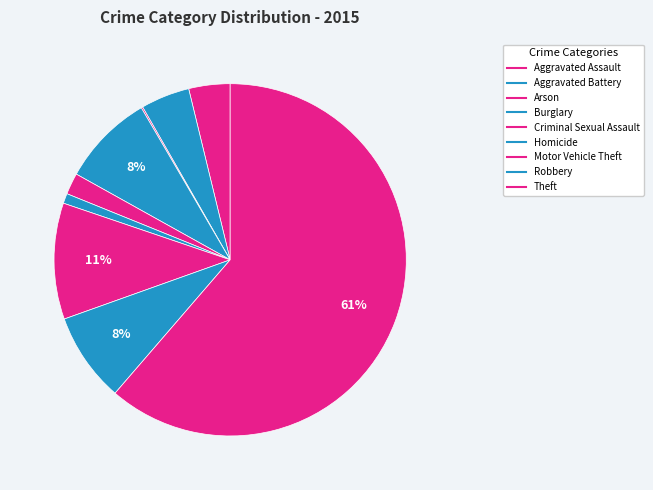

To the nearest percent, what portion does Aggravated Assault represent?

4%